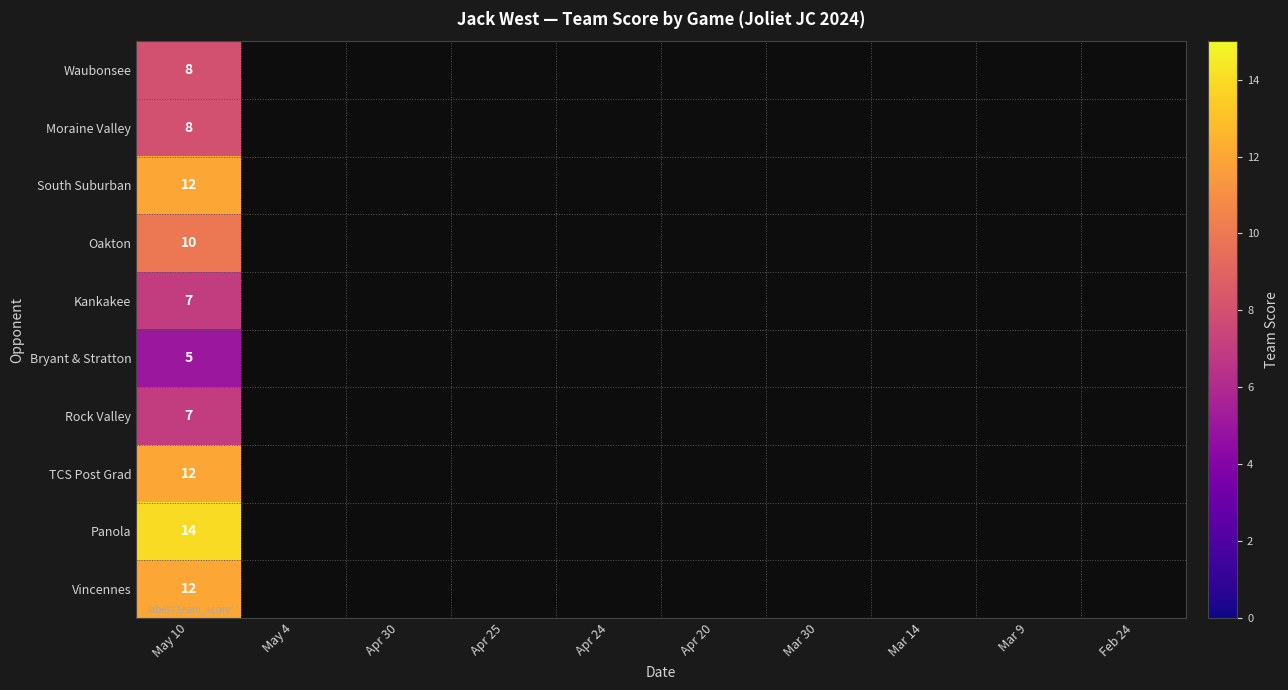

Which label corresponds to the smallest value in the chart?

May 10